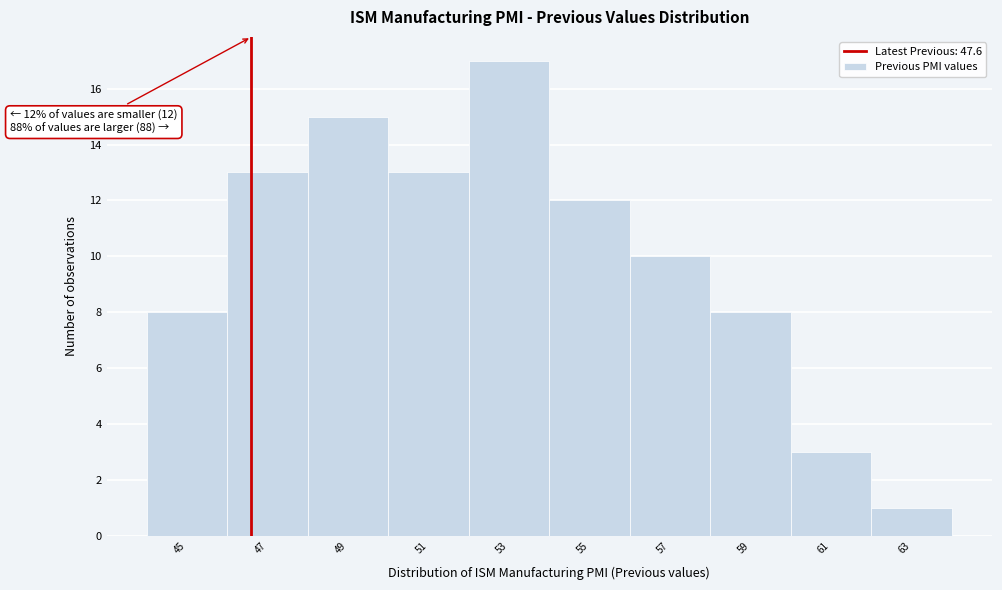

Reading right to left, list all the values displayed in this chart.

1	3	8	10	12	17	13	15	13	8